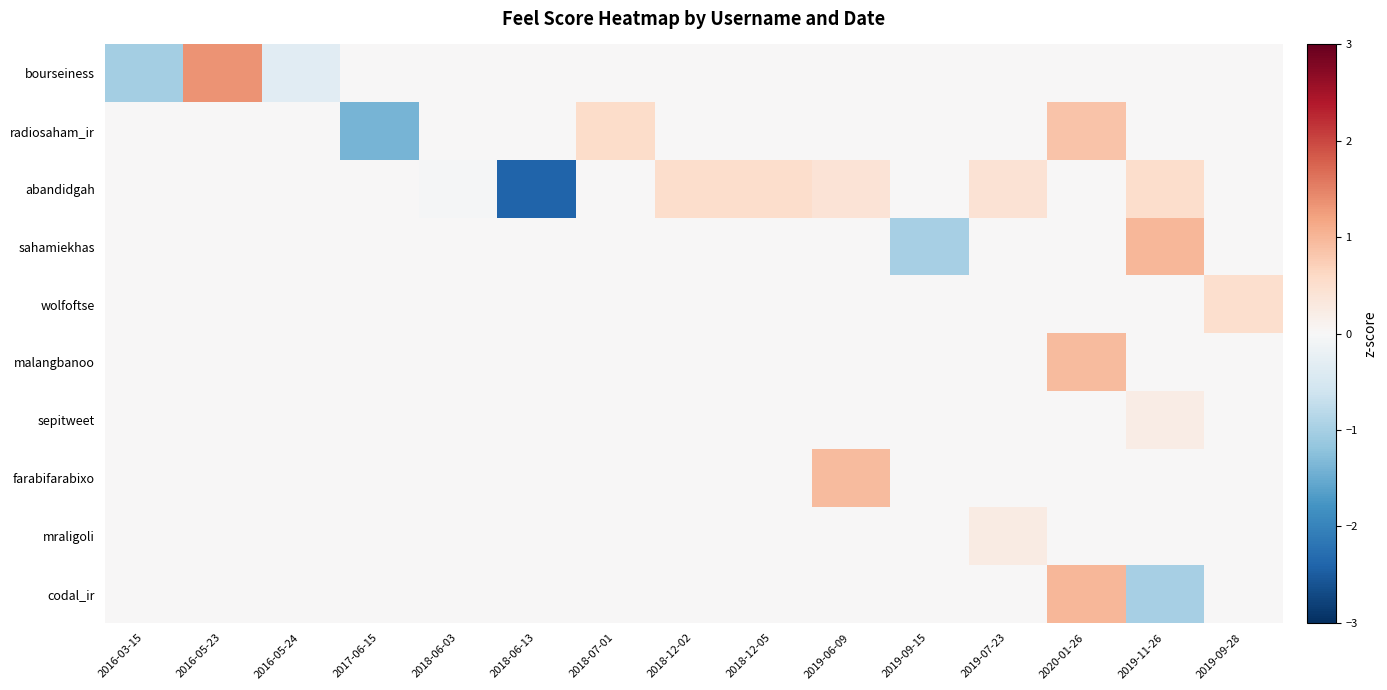

Reading right to left, list all the values displayed in this chart.

bourseiness: 2019-09-28=0.0	2019-11-26=0.0	2020-01-26=0.0	2019-07-23=0.0	2019-09-15=0.0	2019-06-09=0.0	2018-12-05=0.0	2018-12-02=0.0	2018-07-01=0.0	2018-06-13=0.0	2018-06-03=0.0	2017-06-15=0.0	2016-05-24=-0.3	2016-05-23=1.4	2016-03-15=-1.0
radiosaham_ir: 2019-09-28=0.0	2019-11-26=0.0	2020-01-26=0.9	2019-07-23=0.0	2019-09-15=0.0	2019-06-09=0.0	2018-12-05=0.0	2018-12-02=0.0	2018-07-01=0.5	2018-06-13=0.0	2018-06-03=0.0	2017-06-15=-1.4	2016-05-24=0.0	2016-05-23=0.0	2016-03-15=0.0
abandidgah: 2019-09-28=0.0	2019-11-26=0.5	2020-01-26=0.0	2019-07-23=0.4	2019-09-15=0.0	2019-06-09=0.4	2018-12-05=0.5	2018-12-02=0.5	2018-07-01=0.0	2018-06-13=-2.4	2018-06-03=-0.0	2017-06-15=0.0	2016-05-24=0.0	2016-05-23=0.0	2016-03-15=0.0
sahamiekhas: 2019-09-28=0.0	2019-11-26=1.0	2020-01-26=0.0	2019-07-23=0.0	2019-09-15=-1.0	2019-06-09=0.0	2018-12-05=0.0	2018-12-02=0.0	2018-07-01=0.0	2018-06-13=0.0	2018-06-03=0.0	2017-06-15=0.0	2016-05-24=0.0	2016-05-23=0.0	2016-03-15=0.0
wolfoftse: 2019-09-28=0.5	2019-11-26=0.0	2020-01-26=0.0	2019-07-23=0.0	2019-09-15=0.0	2019-06-09=0.0	2018-12-05=0.0	2018-12-02=0.0	2018-07-01=0.0	2018-06-13=0.0	2018-06-03=0.0	2017-06-15=0.0	2016-05-24=0.0	2016-05-23=0.0	2016-03-15=0.0
malangbanoo: 2019-09-28=0.0	2019-11-26=0.0	2020-01-26=0.9	2019-07-23=0.0	2019-09-15=0.0	2019-06-09=0.0	2018-12-05=0.0	2018-12-02=0.0	2018-07-01=0.0	2018-06-13=0.0	2018-06-03=0.0	2017-06-15=0.0	2016-05-24=0.0	2016-05-23=0.0	2016-03-15=0.0
sepitweet: 2019-09-28=0.0	2019-11-26=0.2	2020-01-26=0.0	2019-07-23=0.0	2019-09-15=0.0	2019-06-09=0.0	2018-12-05=0.0	2018-12-02=0.0	2018-07-01=0.0	2018-06-13=0.0	2018-06-03=0.0	2017-06-15=0.0	2016-05-24=0.0	2016-05-23=0.0	2016-03-15=0.0
farabifarabixo: 2019-09-28=0.0	2019-11-26=0.0	2020-01-26=0.0	2019-07-23=0.0	2019-09-15=0.0	2019-06-09=0.9	2018-12-05=0.0	2018-12-02=0.0	2018-07-01=0.0	2018-06-13=0.0	2018-06-03=0.0	2017-06-15=0.0	2016-05-24=0.0	2016-05-23=0.0	2016-03-15=0.0
mraligoli: 2019-09-28=0.0	2019-11-26=0.0	2020-01-26=0.0	2019-07-23=0.2	2019-09-15=0.0	2019-06-09=0.0	2018-12-05=0.0	2018-12-02=0.0	2018-07-01=0.0	2018-06-13=0.0	2018-06-03=0.0	2017-06-15=0.0	2016-05-24=0.0	2016-05-23=0.0	2016-03-15=0.0
codal_ir: 2019-09-28=0.0	2019-11-26=-1.0	2020-01-26=1.0	2019-07-23=0.0	2019-09-15=0.0	2019-06-09=0.0	2018-12-05=0.0	2018-12-02=0.0	2018-07-01=0.0	2018-06-13=0.0	2018-06-03=0.0	2017-06-15=0.0	2016-05-24=0.0	2016-05-23=0.0	2016-03-15=0.0